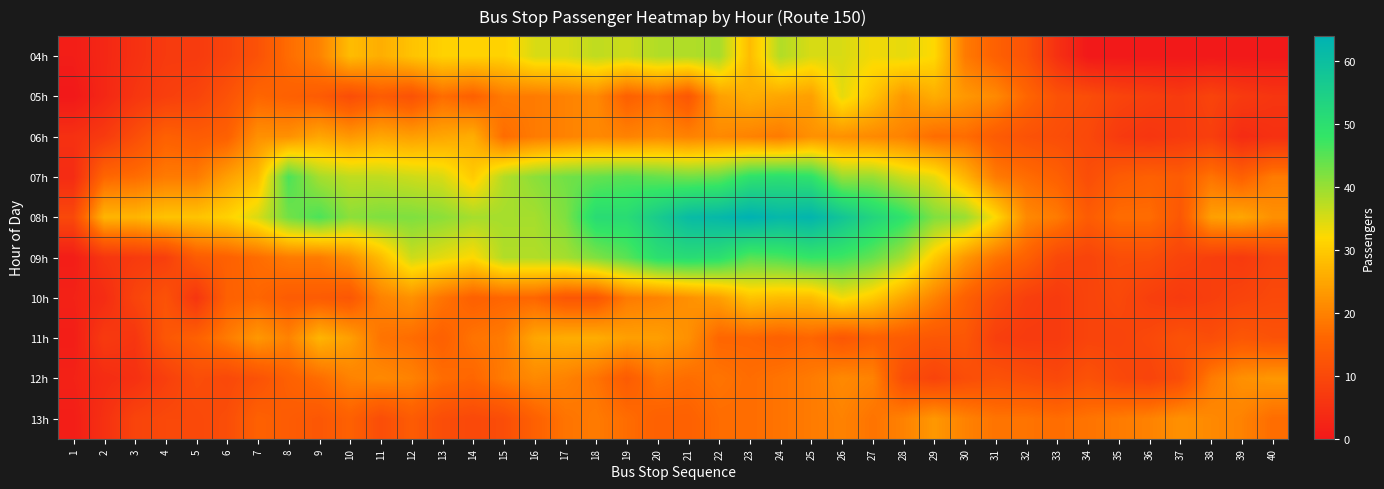

Between 30 and 17, which is larger?

17